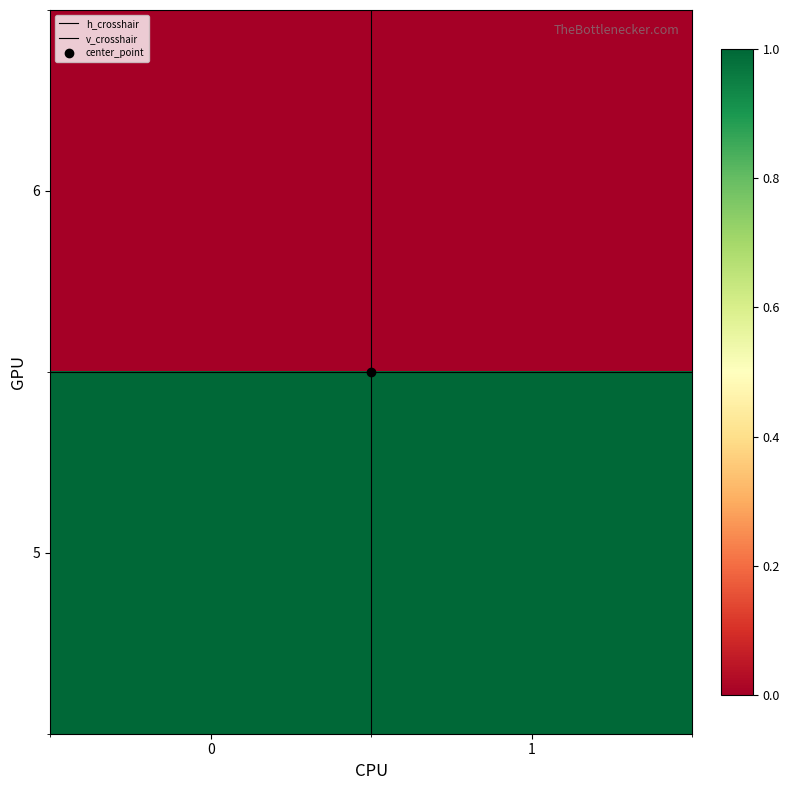

How many categories are shown in the chart?

2